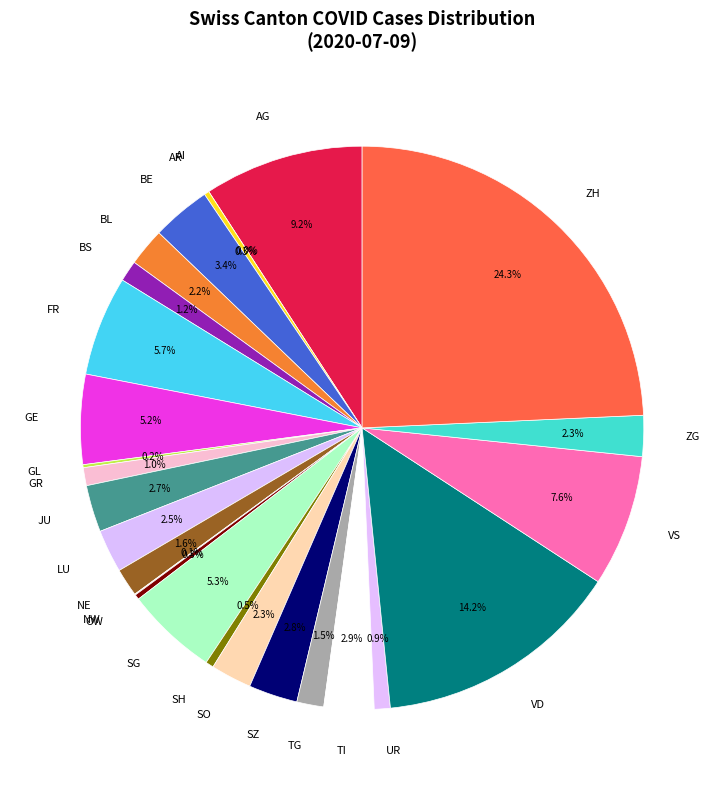

How many slices are in this pie chart?

26